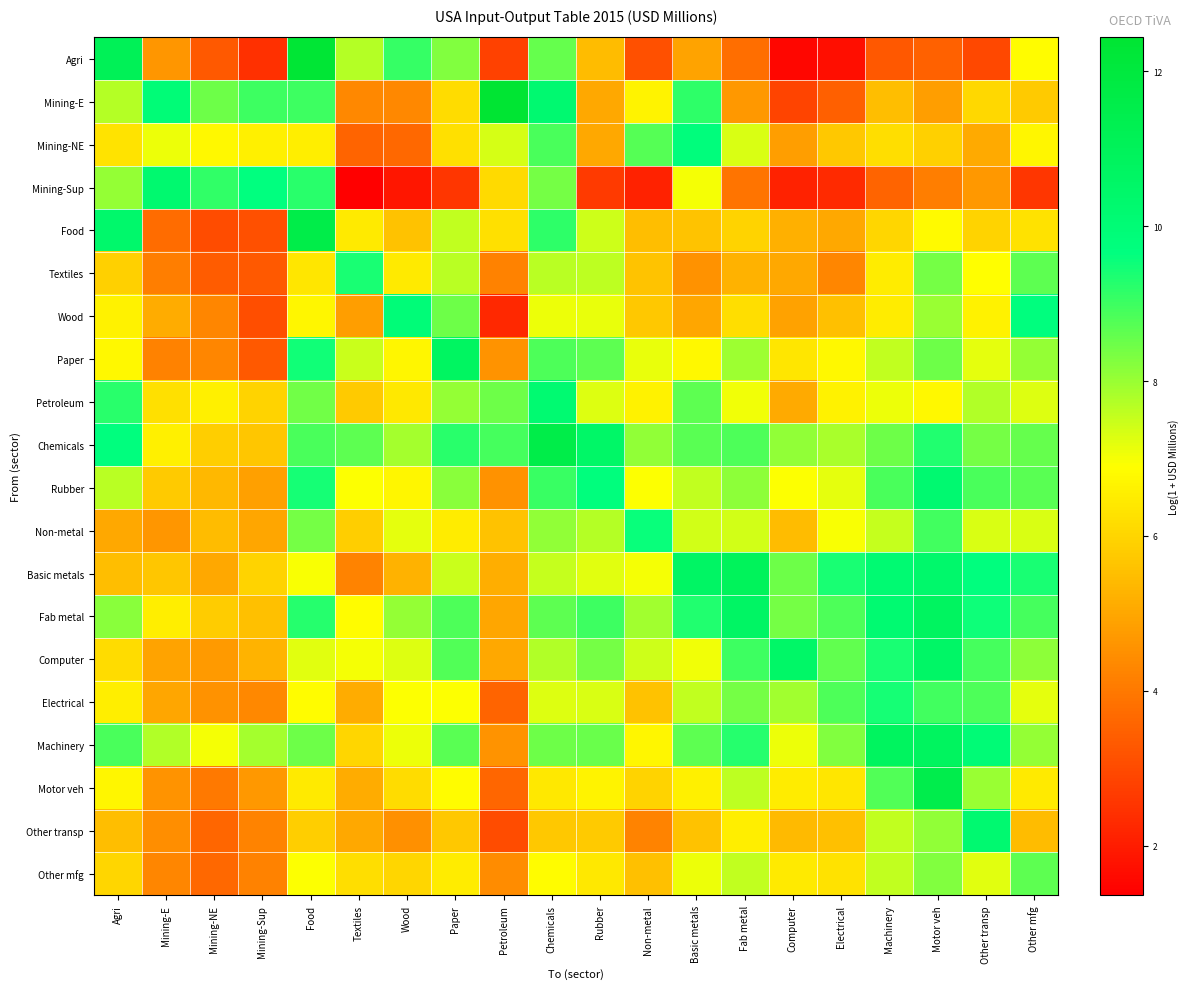

At which category is the sum across all series the highest?

Chemicals